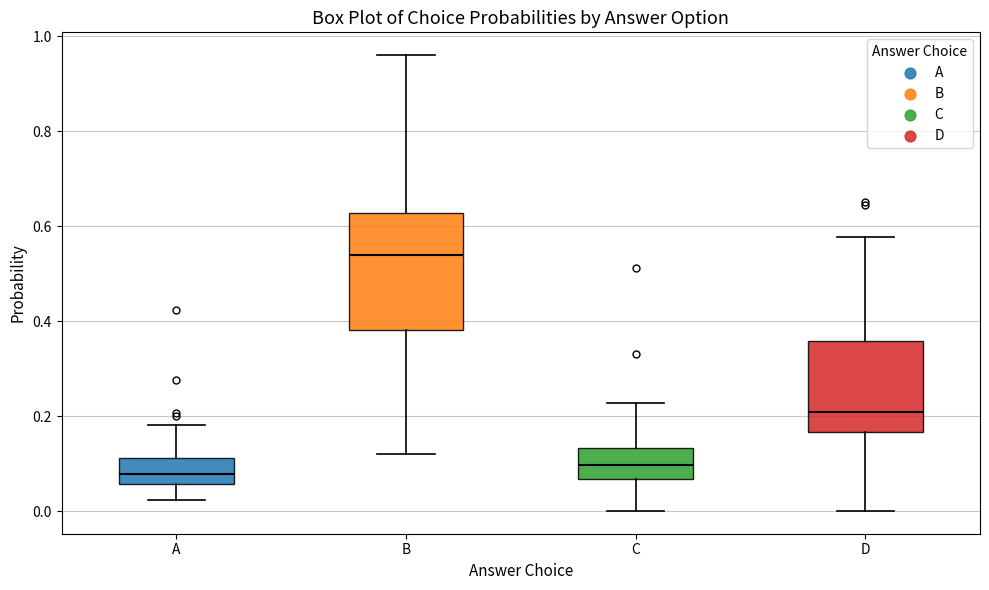

Which box is the tallest, from its lower edge to its upper edge?

B